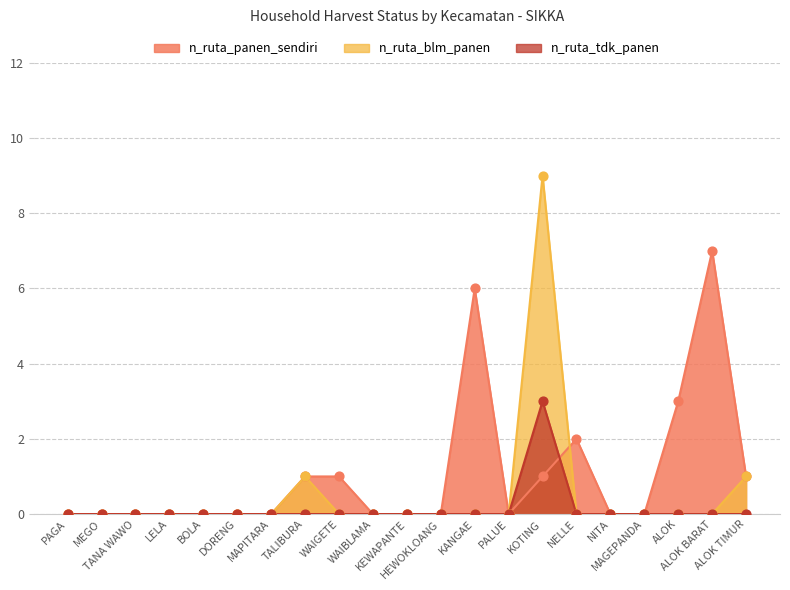

Which series contains the lowest Y value?

n_ruta_panen_sendiri